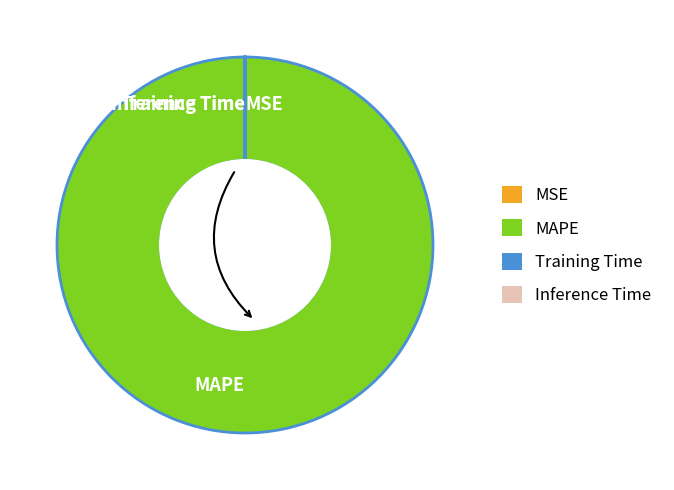

Which category accounts for the majority?

MAPE